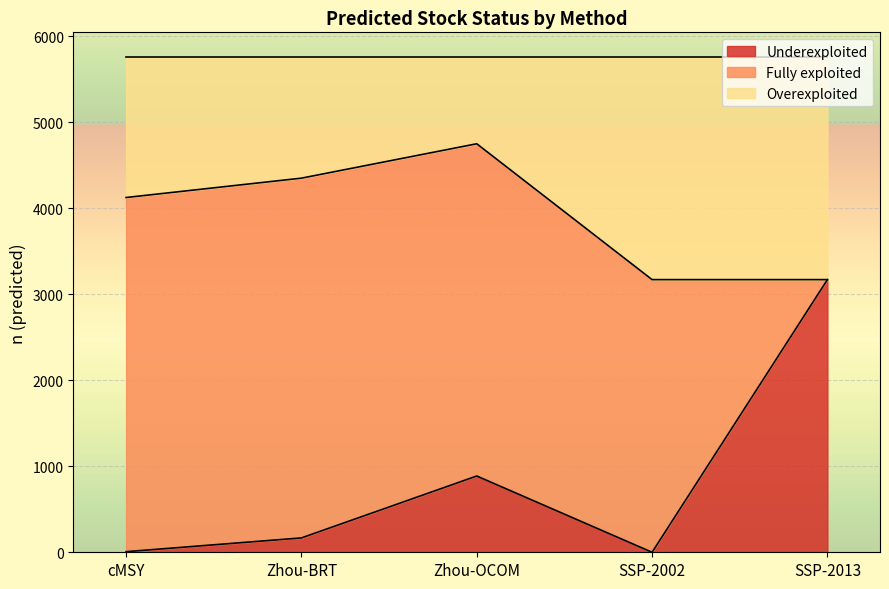

What is the difference between the second highest and second lowest values in the Overexploited series?

1180